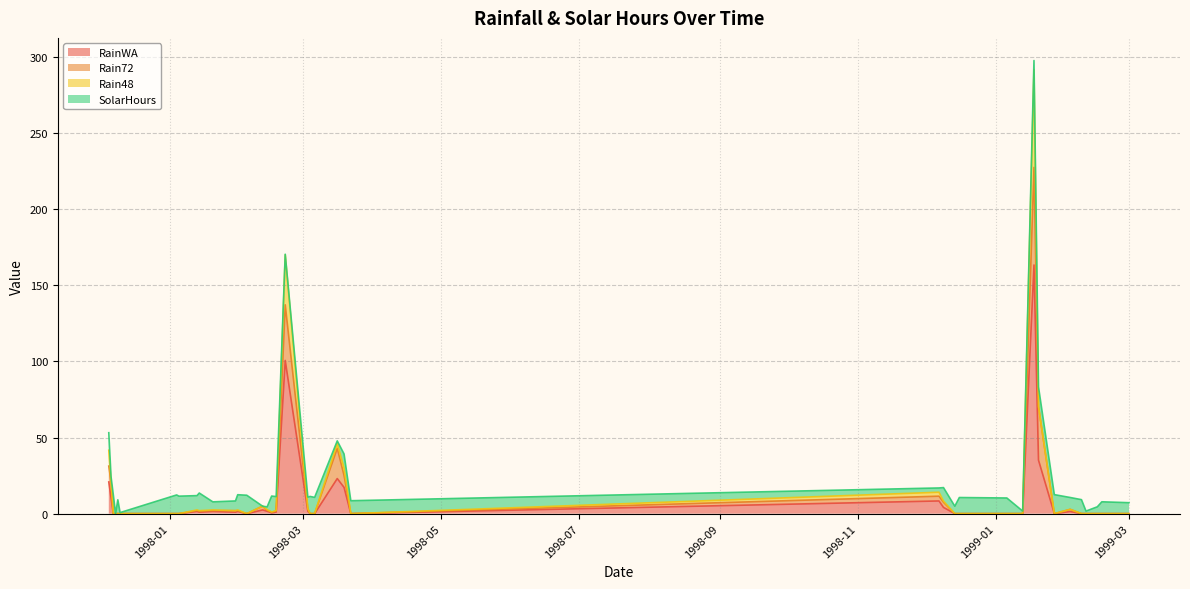

Is it true that SolarHours equals 12.5 at 1999-01-27?

True